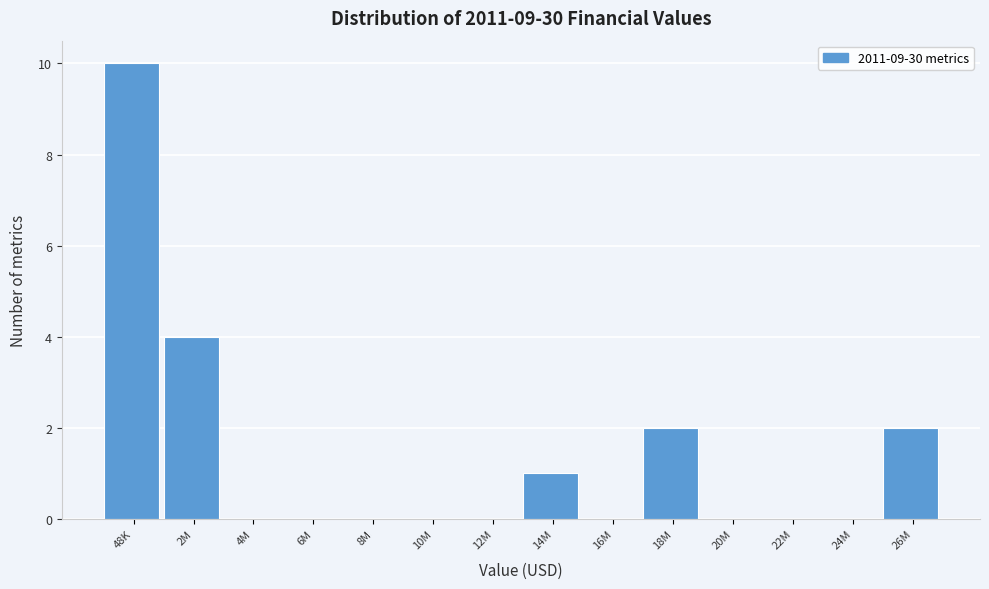

Reading left to right, what are all the values shown in this chart?

48K=10	2M=4	4M=0	6M=0	8M=0	10M=0	12M=0	14M=1	16M=0	18M=2	20M=0	22M=0	24M=0	26M=2